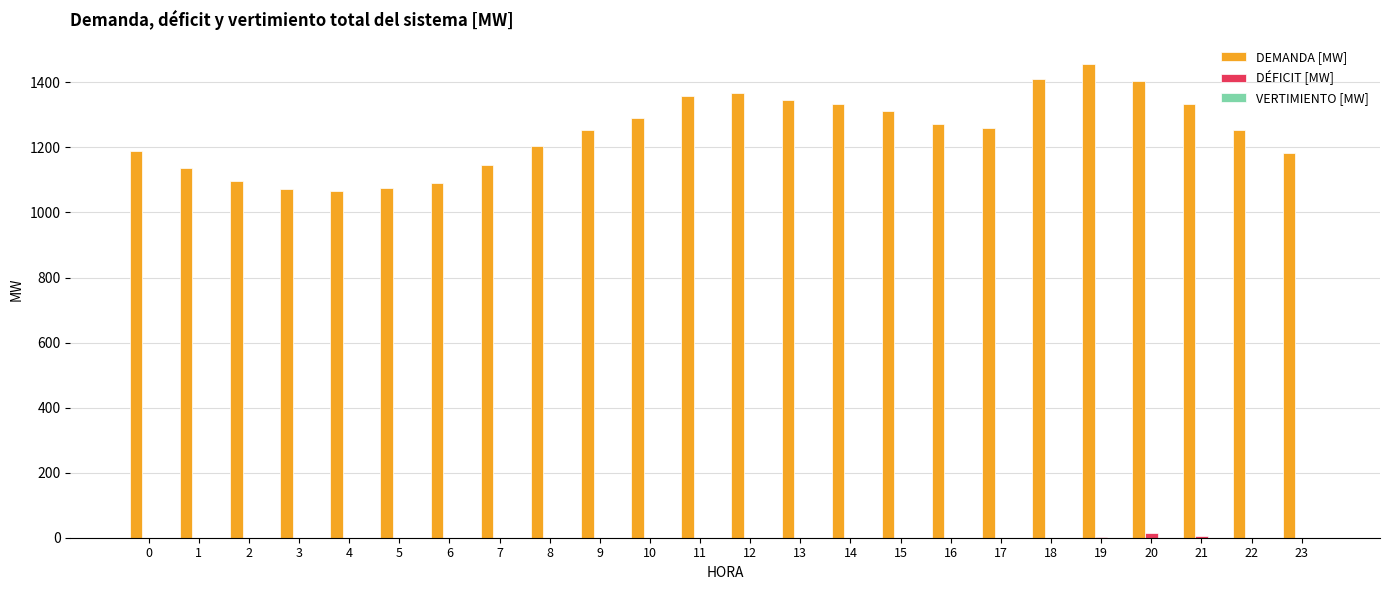

What is the total value across all series at 7?

1146.4